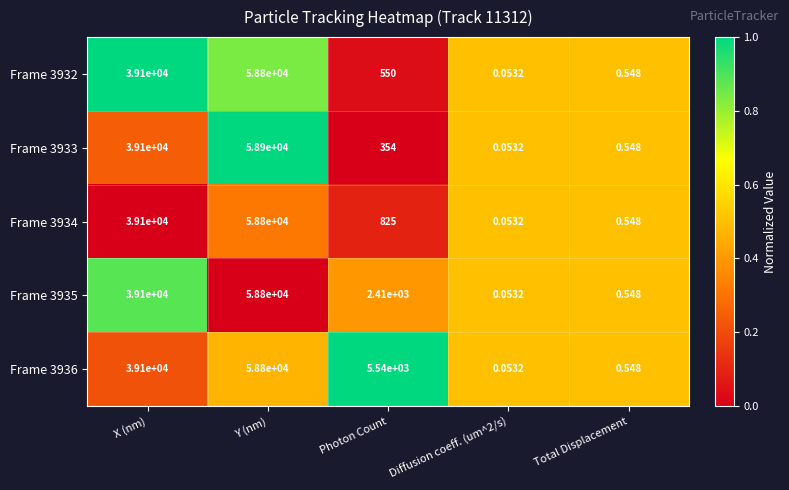

At which label does Frame 3934 first exceed 825?

X (nm)